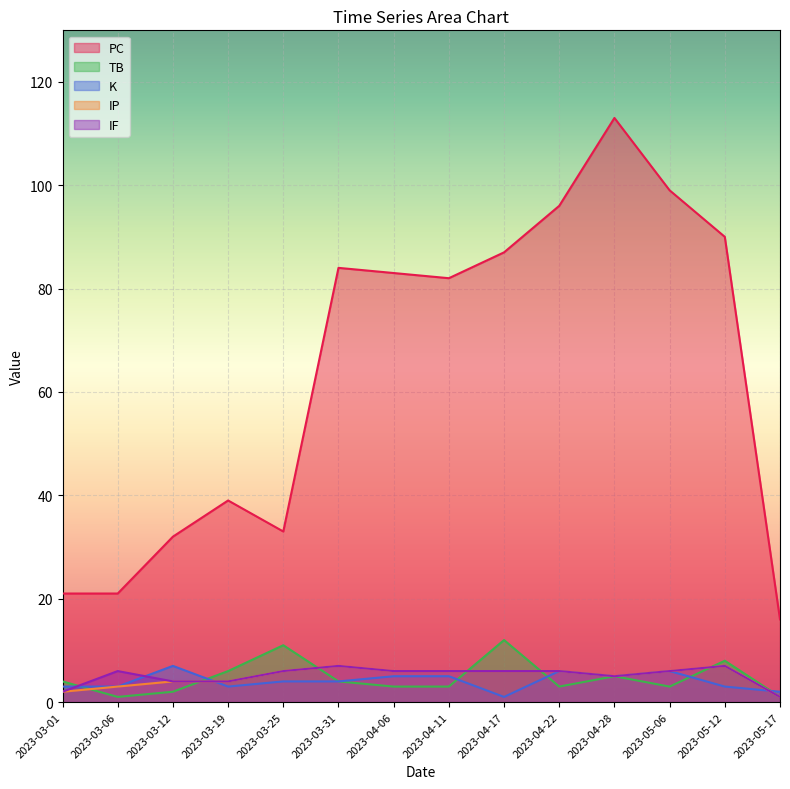

What are all the series names shown in the legend?

PC, TB, K, IP, IF